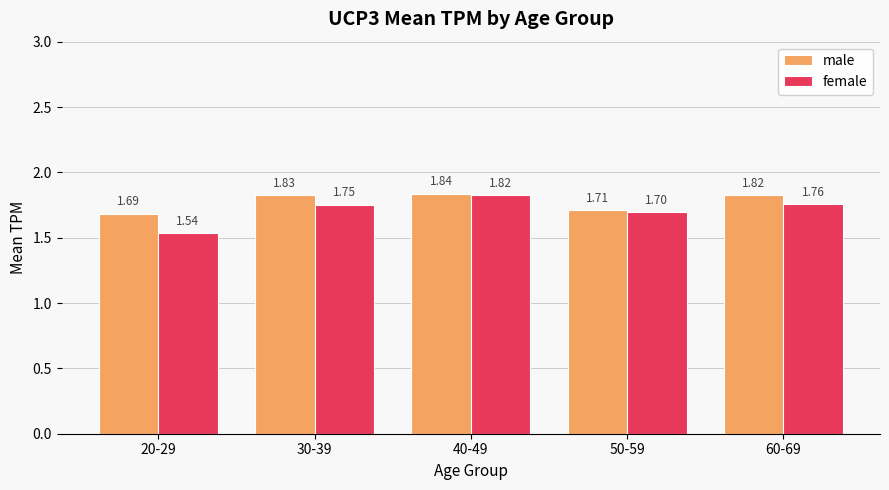

Which series has the largest range (max minus min)?

female